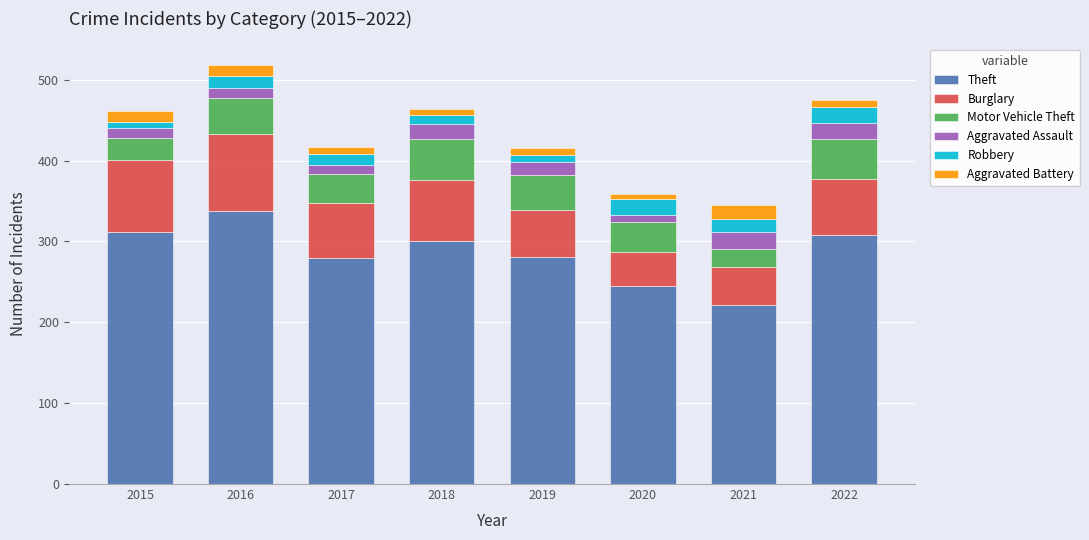

At which category is the sum across all series the highest?

2016